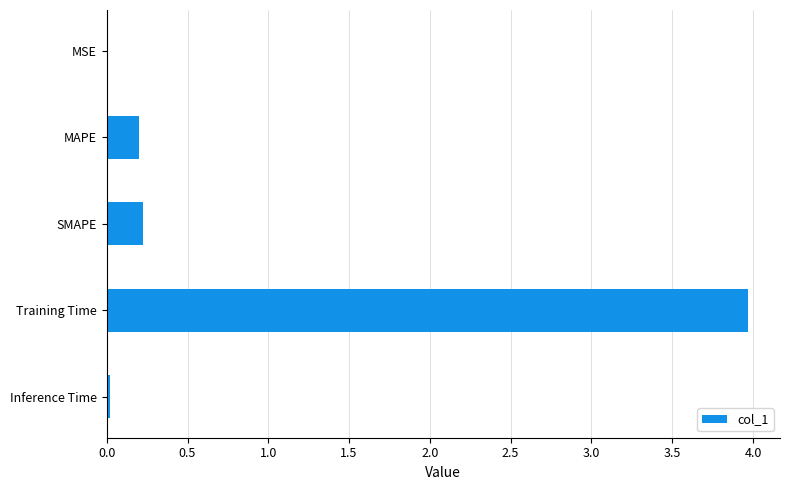

At which category does the chart reach its peak across all series?

Training Time